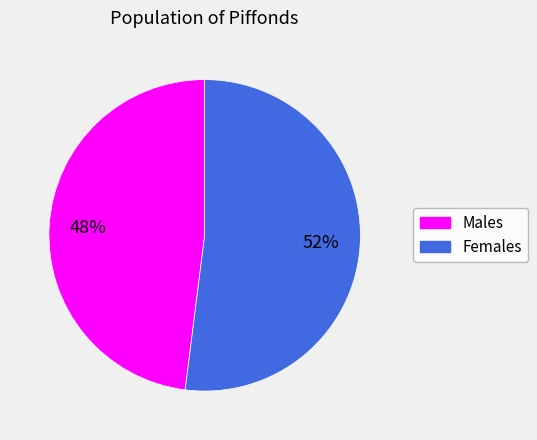

Which has a higher value, Males or Females?

Females